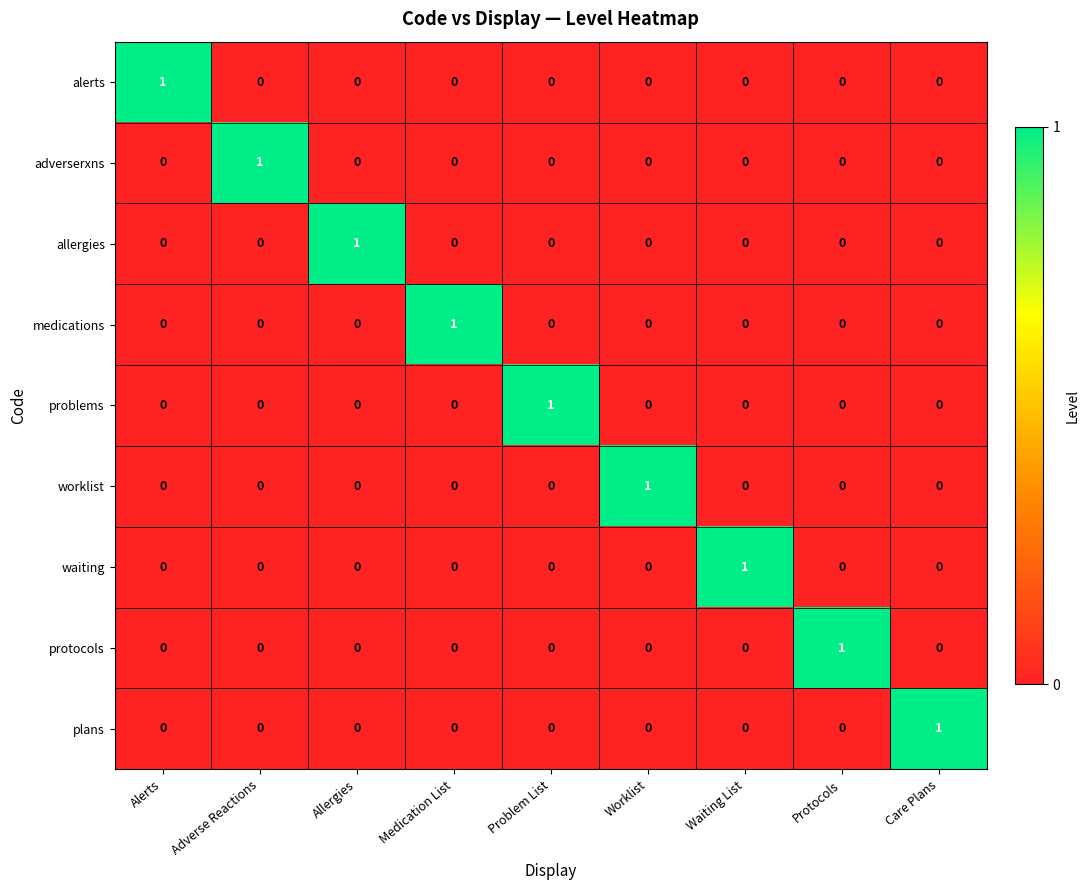

Count the medications values in the range 0 to 1.

9